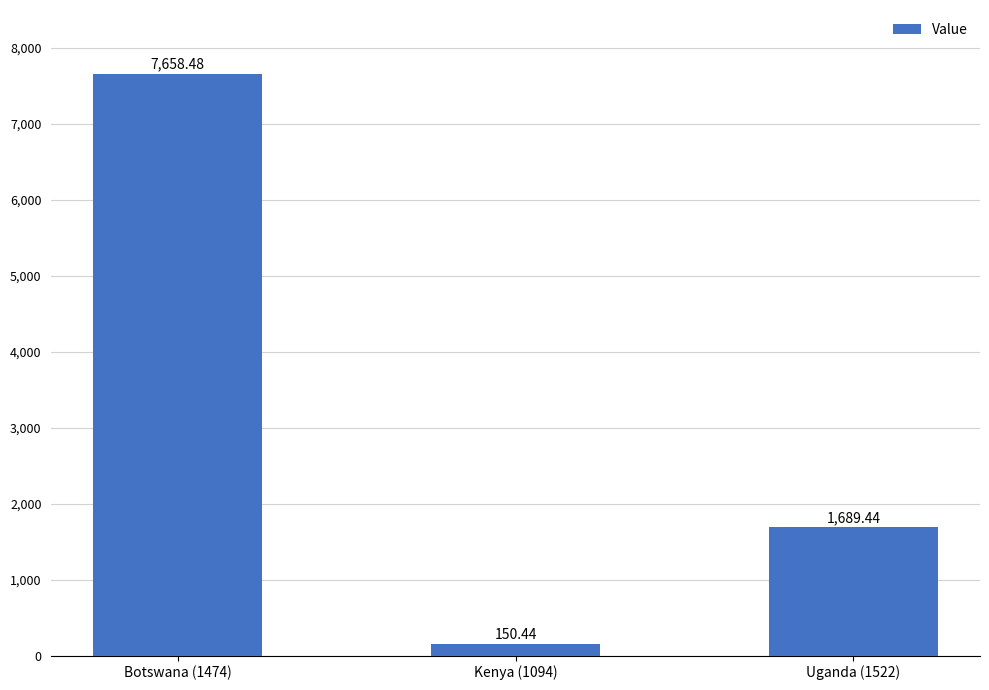

Is it true that the value at Botswana (1474) is 7658.5?

True